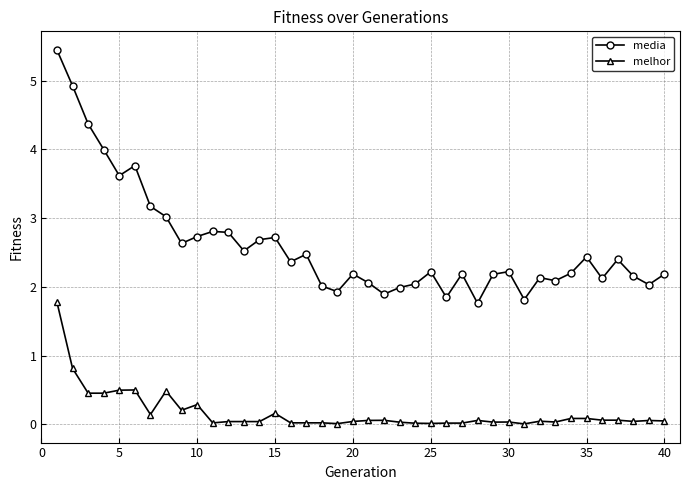

True or false: melhor and media cross at least once.

False